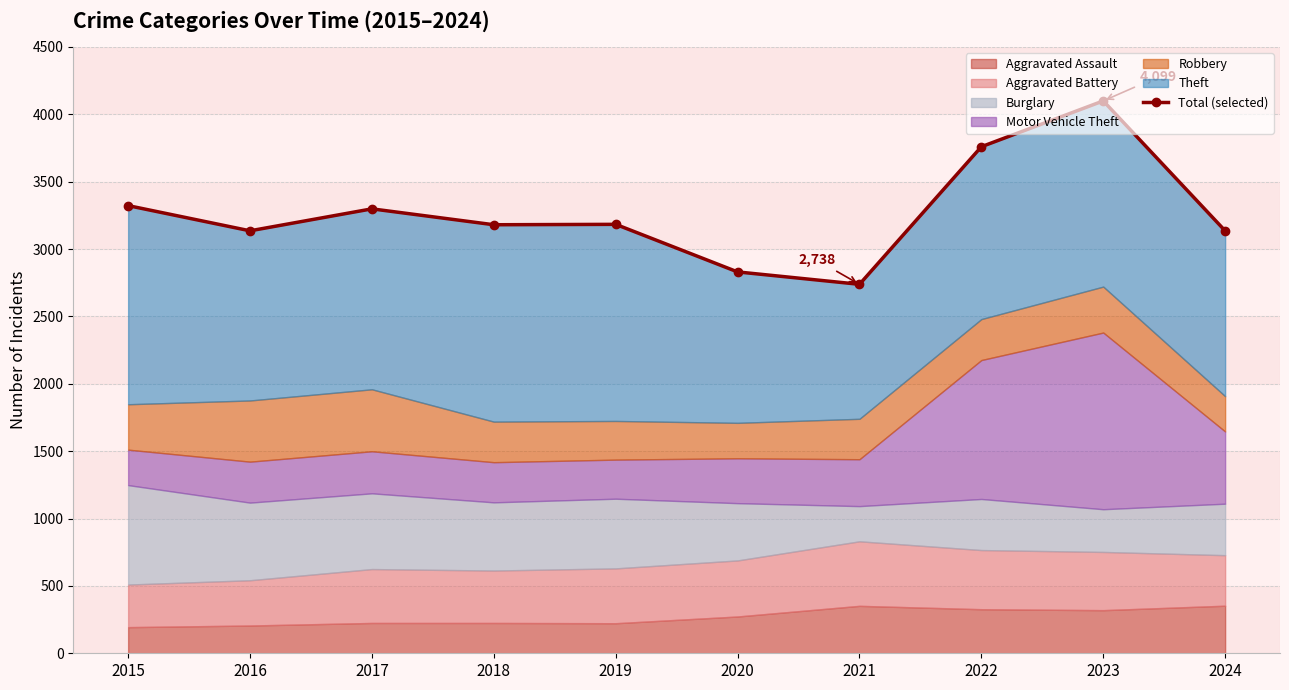

True or false: the data shows 4517 at 2018.

False